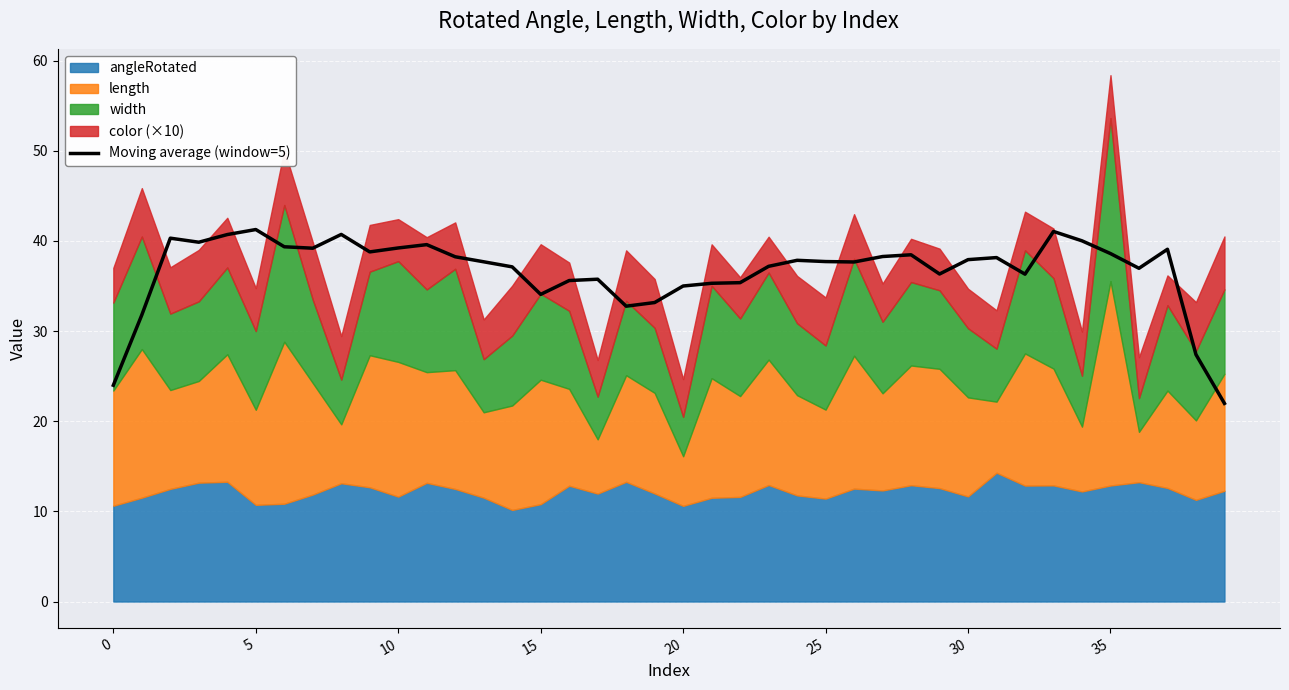

Count the number of values greater than 37.

25